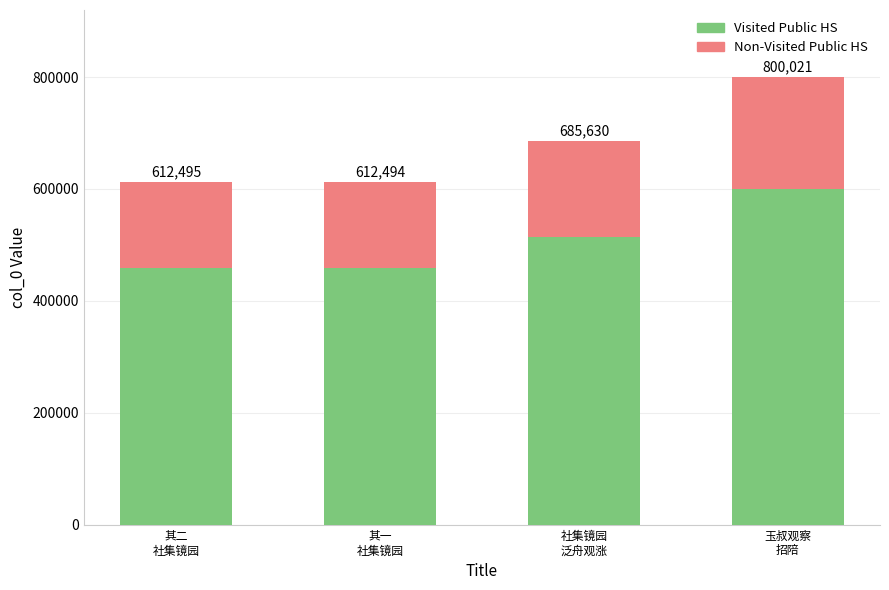

Does the chart contain stacked bars?

Yes